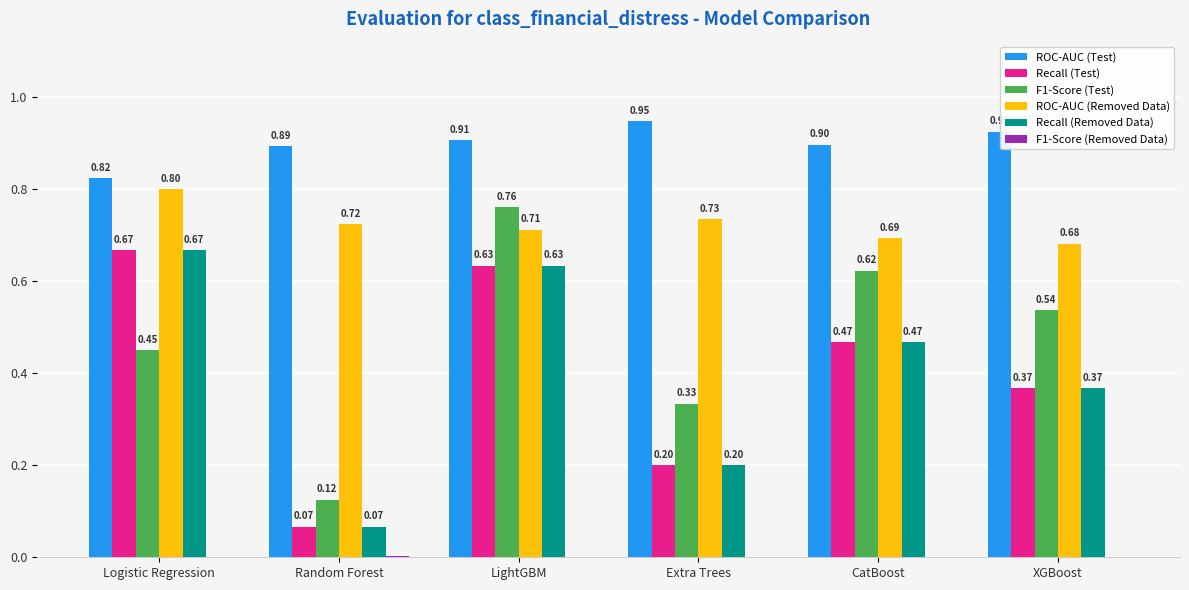

How many distinct data groups are displayed?

6